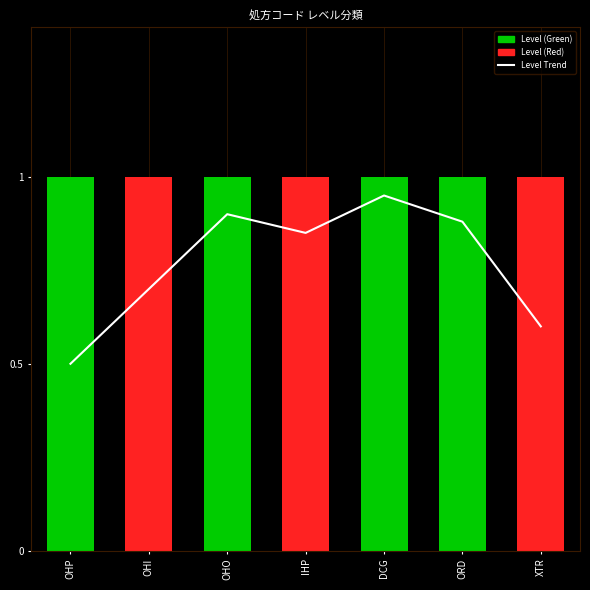

List the labels in order of value, smallest first.

OHP, XTR, OHI, IHP, ORD, OHO, DCG